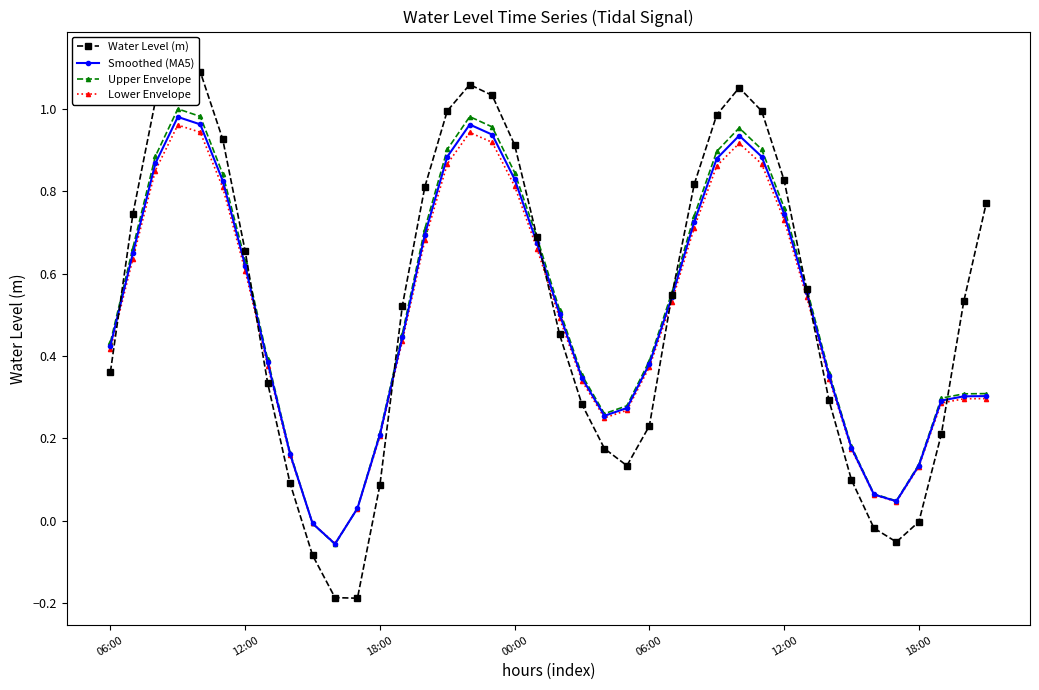

Which series has the largest total across all categories?

Water Level (m)